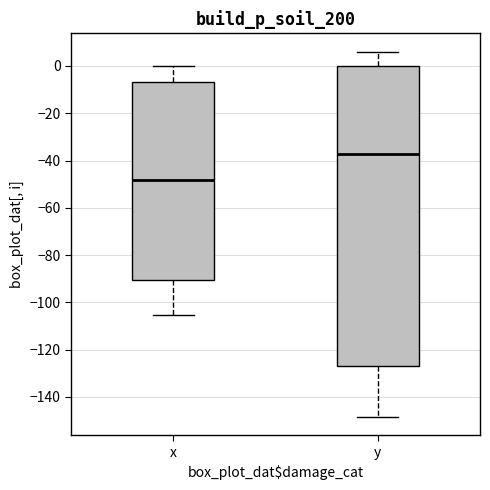

Reading left to right, transcribe this box plot: for each box, give where its median line is, the range the box spans, and where its two whiskers end, as read against the y-axis. The values are not printed on the chart, so give them approximately, as read against the axis.

x: median -48, box -90 to -6, whiskers -106 to 0
y: median -38, box -126 to 0, whiskers -148 to 6